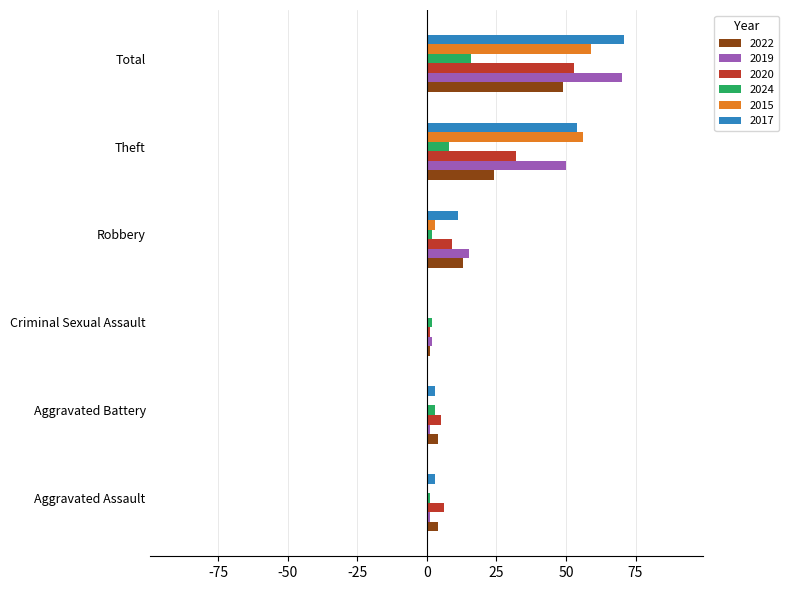

Which series changed the most between Theft and Total?

2022